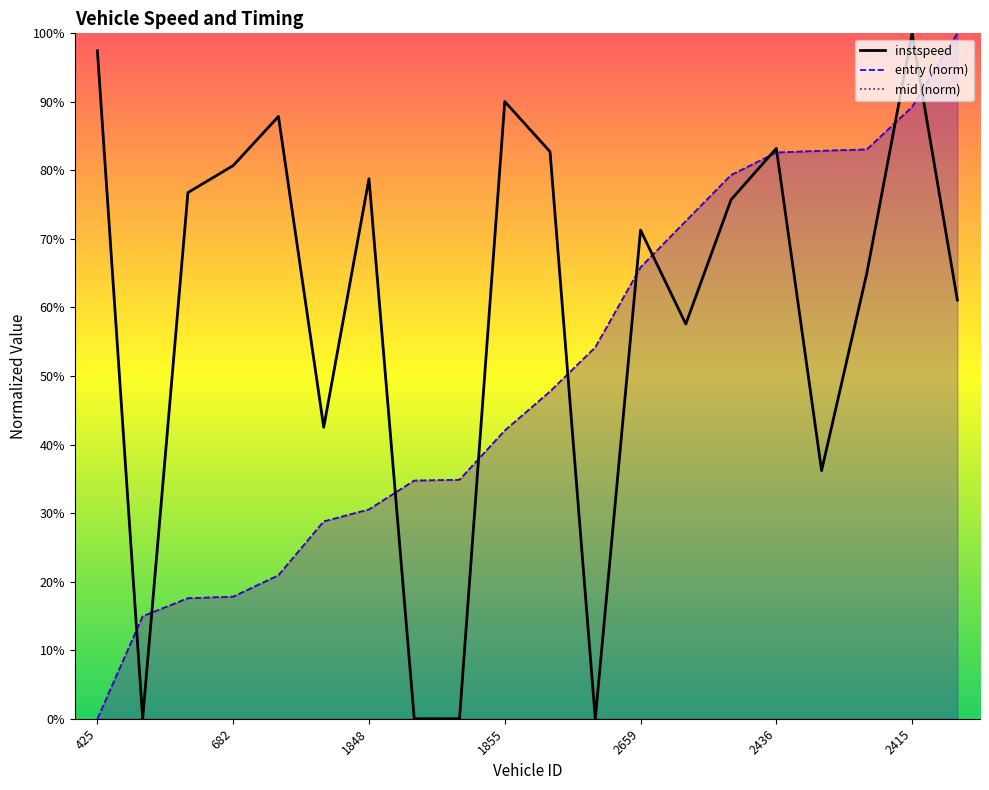

How many interior local valleys (lower than both neighbors) does the data have?

5